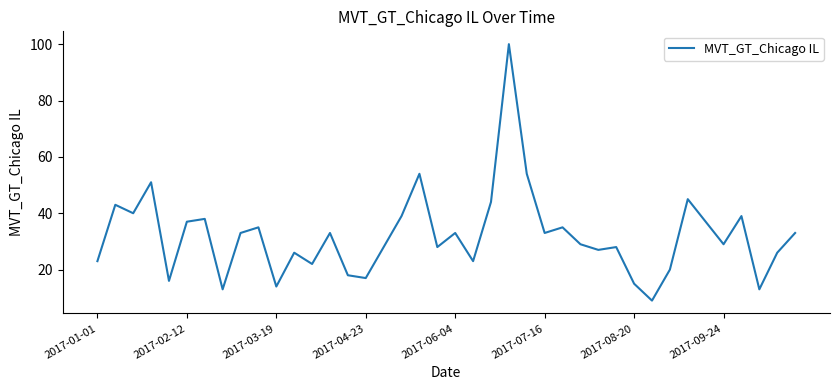

What is the smallest value displayed?

9